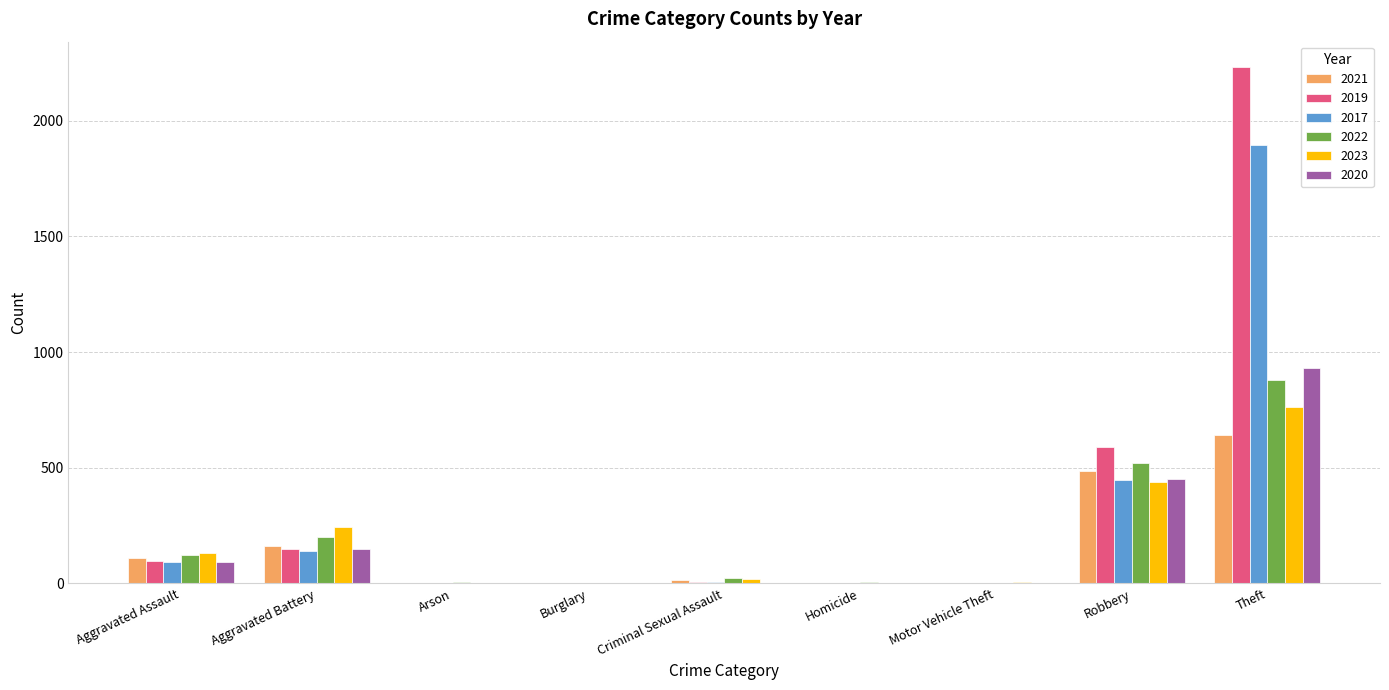

True or false: 2017 has a value of 1150 at Theft.

False